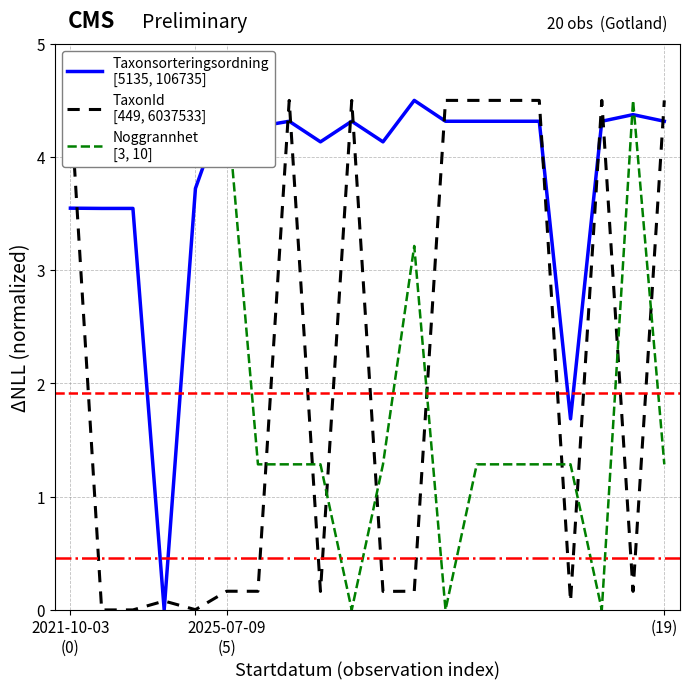

After their last crossing, which series has the higher values: Taxonsorteringsordning
[5135, 106735] or TaxonId
[449, 6037533]?

TaxonId
[449, 6037533]